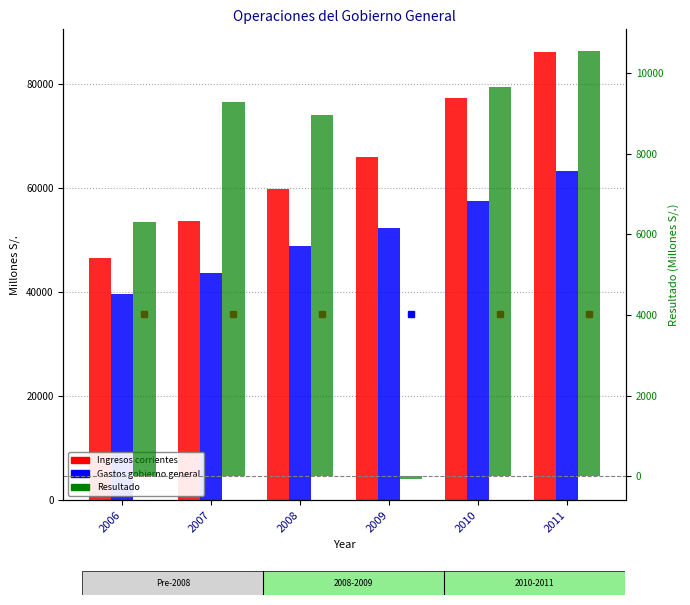

What is the sum of all Ingresos corrientes values?

389118.2